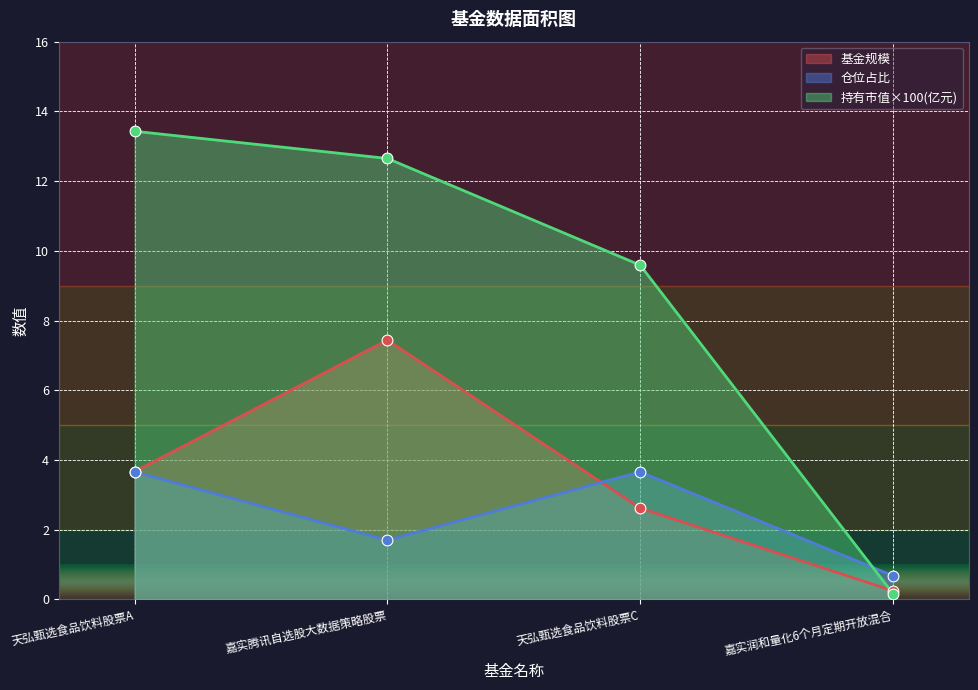

Which series has the largest total across all categories?

持有市值×100(亿元)